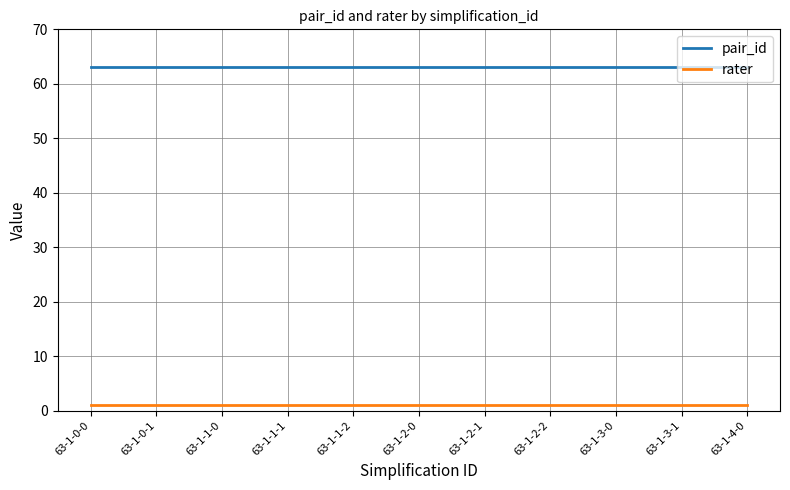

What is the minimum value for pair_id?

63